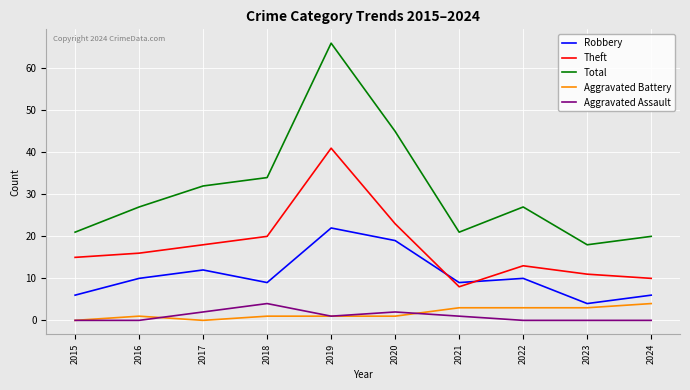

Does the chart have visible grid lines?

Yes